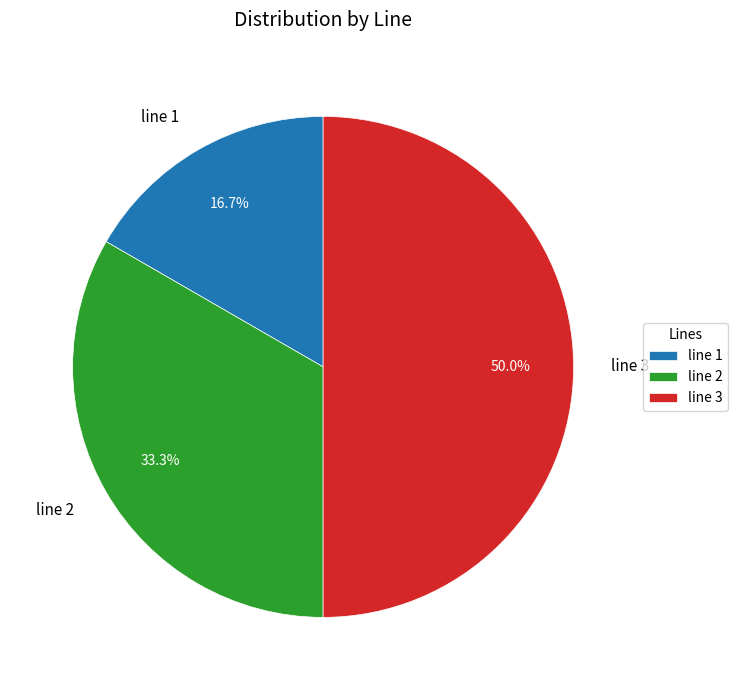

Which slice is the smallest?

line 1